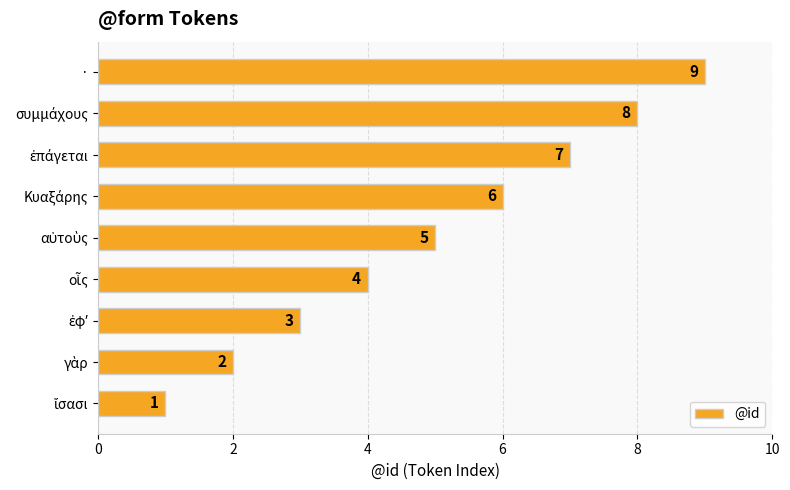

The chart shows a value of 9 at ·. True or false?

True